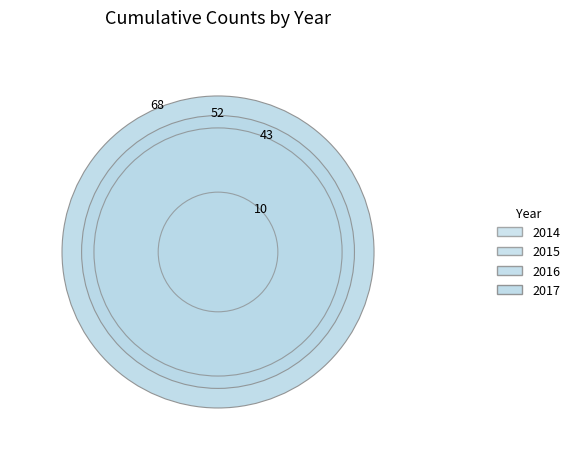

What is the smallest slice in the pie chart?

2014